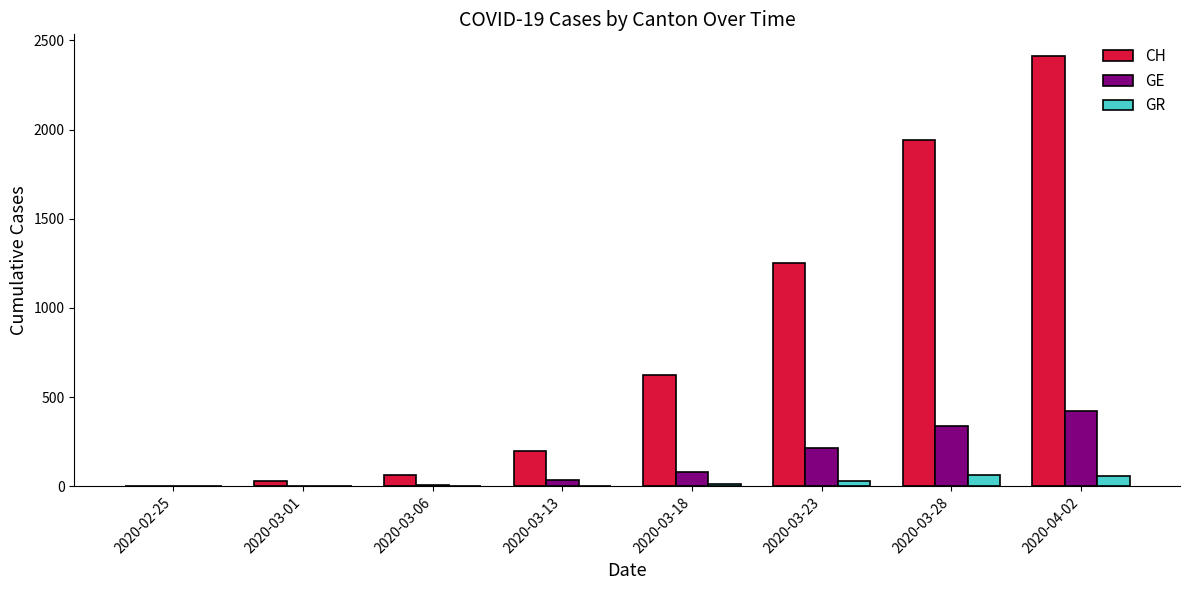

What are all the series names shown in the legend?

CH, GE, GR